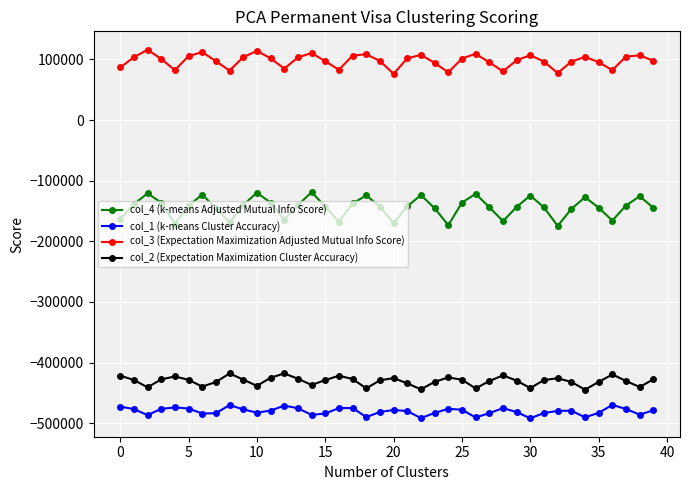

True or false: col_2 (Expectation Maximization Cluster Accuracy) and col_3 (Expectation Maximization Adjusted Mutual Info Score) intersect in this chart.

False